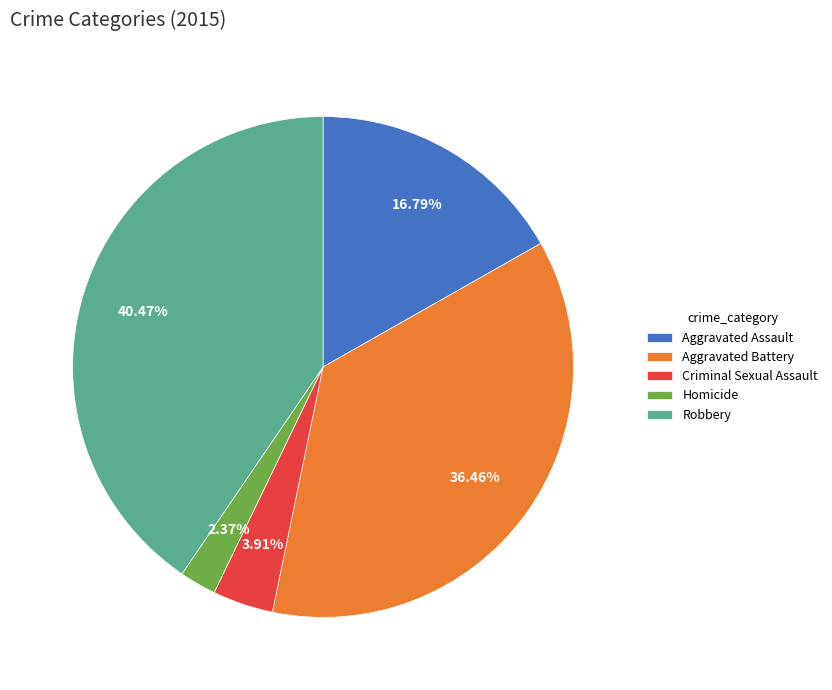

To the nearest percent, what is the combined percentage of Criminal Sexual Assault and Robbery?

44%